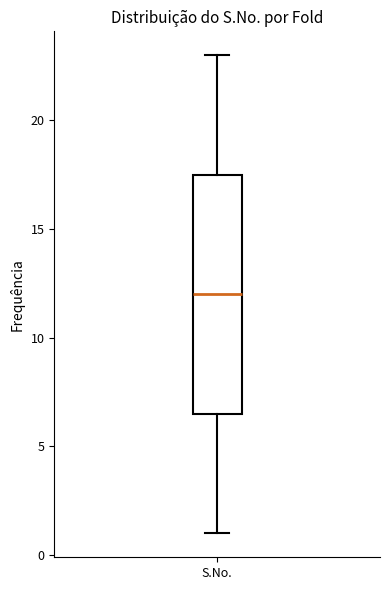

Transcribe this box plot: give where the median line is, the range the box spans, and where the two whiskers end, as read against the y-axis. The values are not printed on the chart, so give them approximately, as read against the axis.

median 12.0, box 6.5 to 17.5, whiskers 1.0 to 23.0